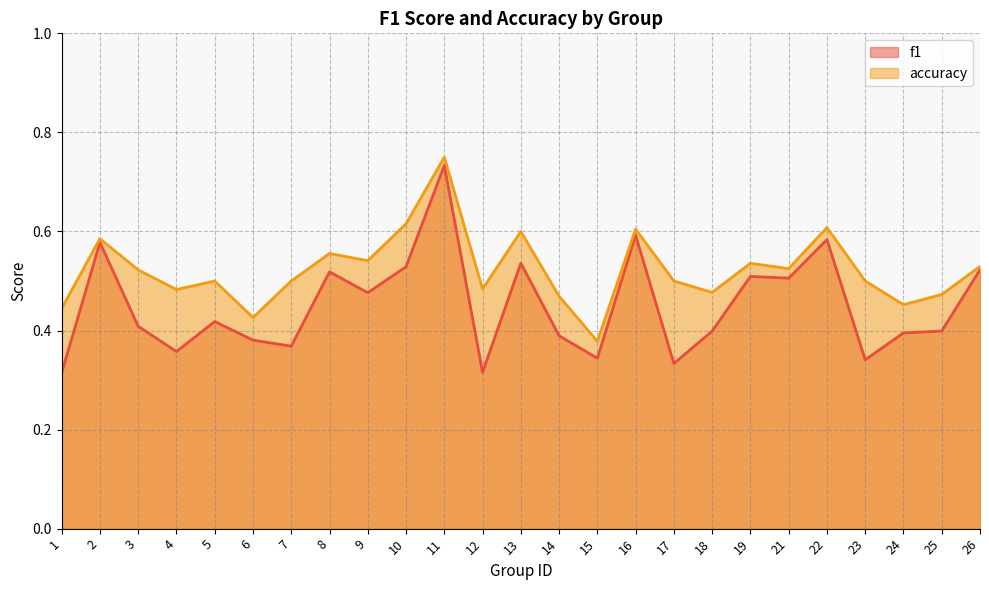

What are all the series names shown in the legend?

f1, accuracy